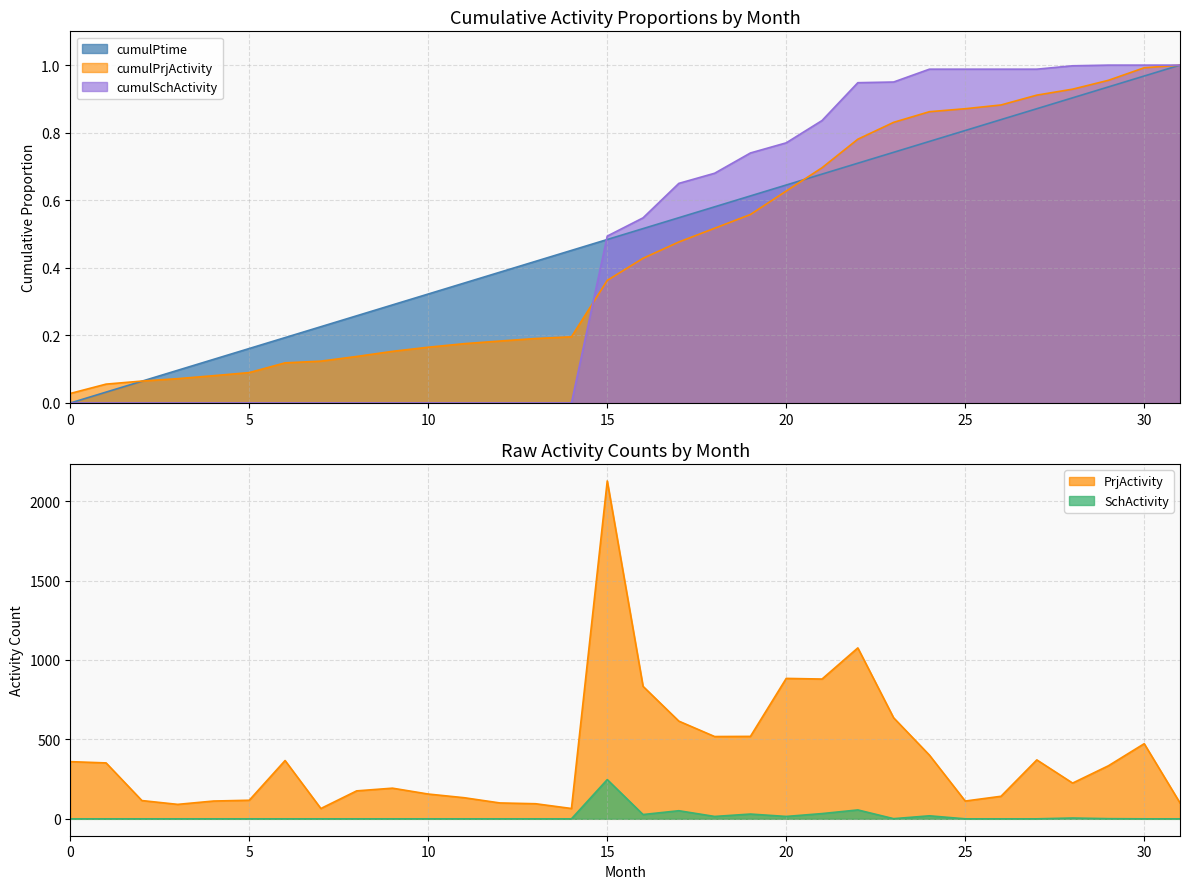

Between which two adjacent categories do cumulPrjActivity and cumulPtime first intersect?

2 and 3